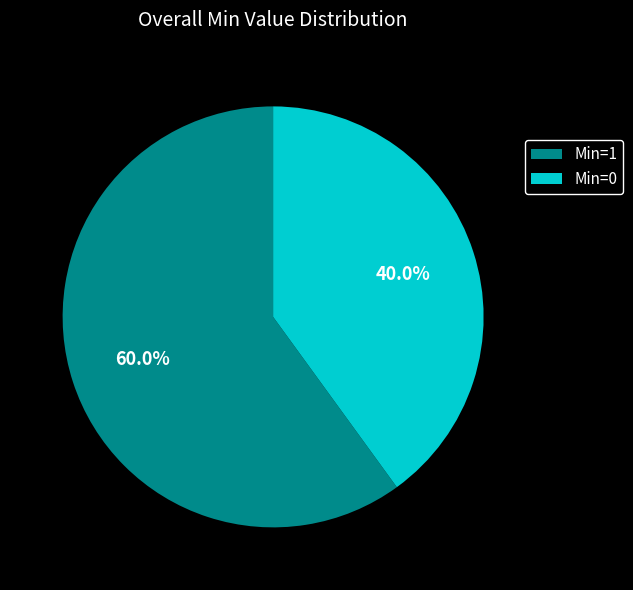

Rank the categories by value from lowest to highest.

Min=0, Min=1